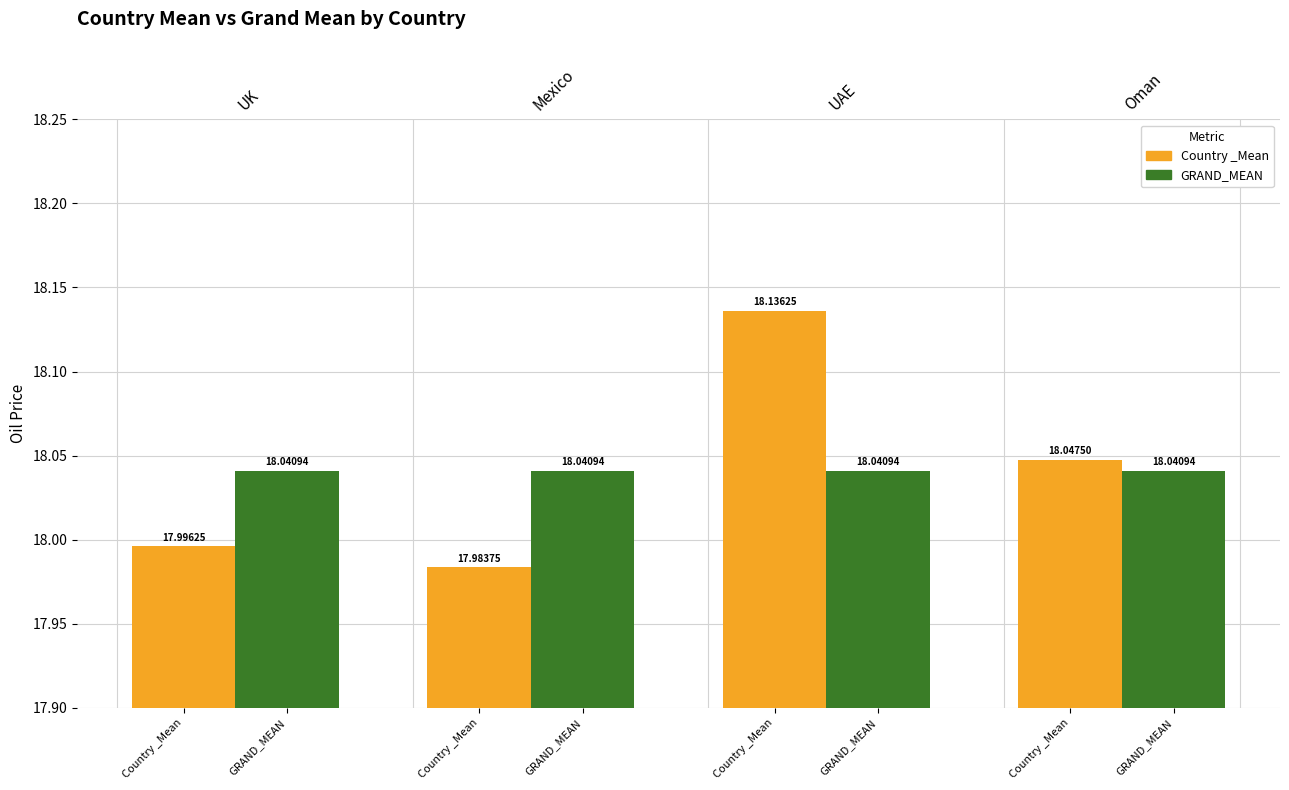

Reading left to right, list all the values displayed in this chart.

Country _Mean : 18.0	18.0	18.1	18.0
GRAND_MEAN: 18.0	18.0	18.0	18.0